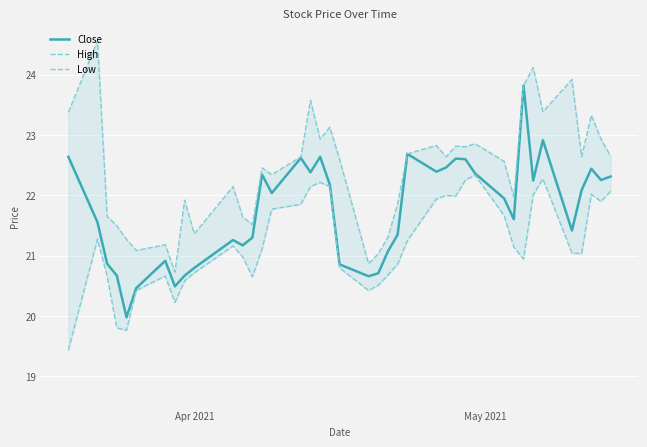

What is the highest value of the Close series?

23.8